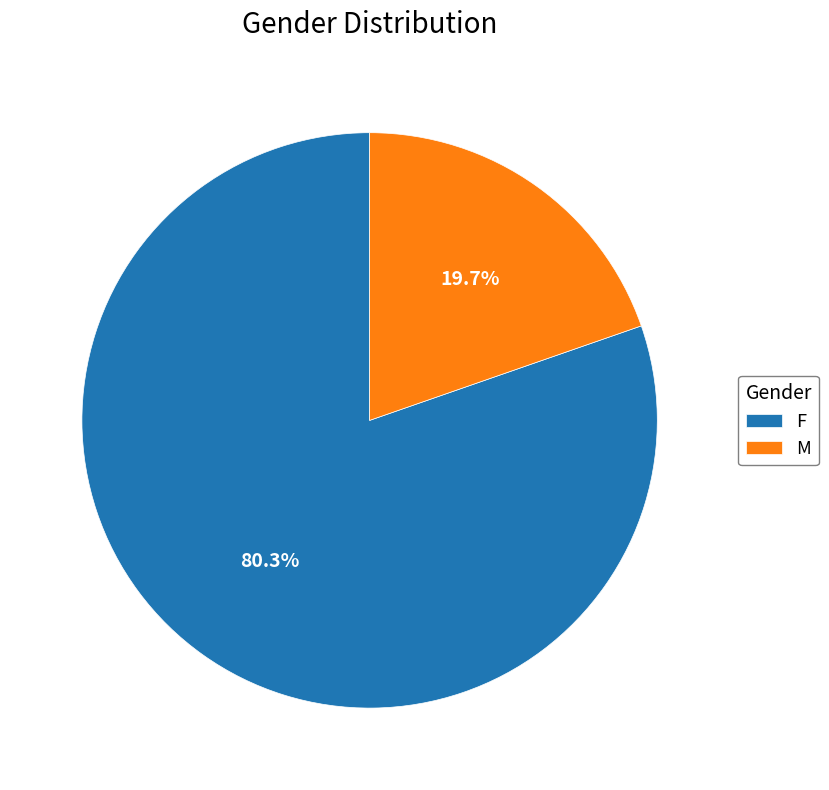

Which slice is the largest?

F